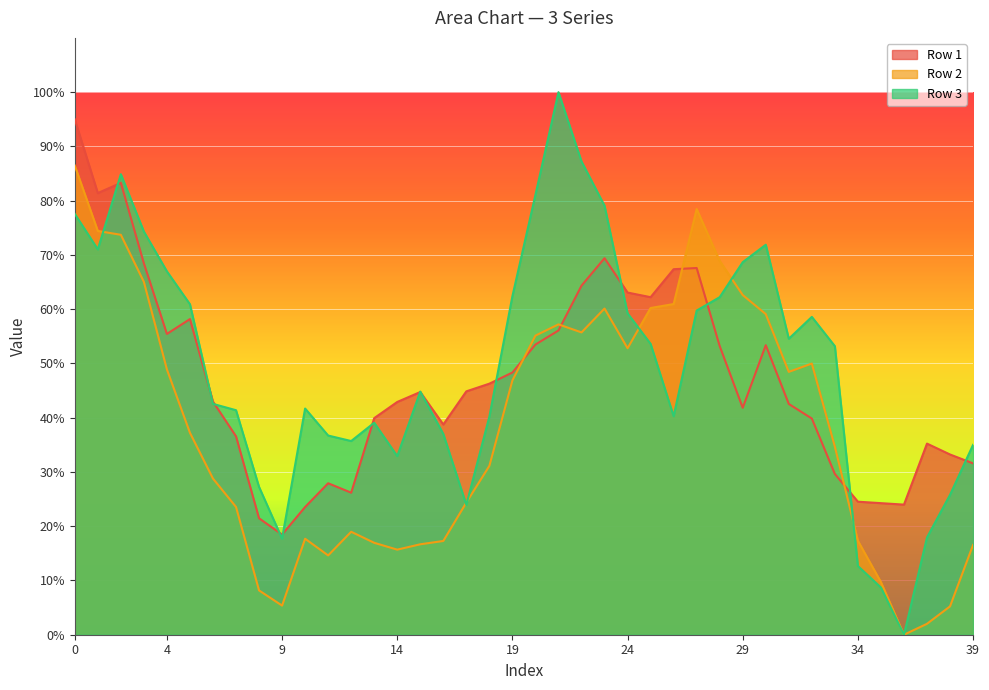

The Row 1 series shows 0.7 at 26. True or false?

True